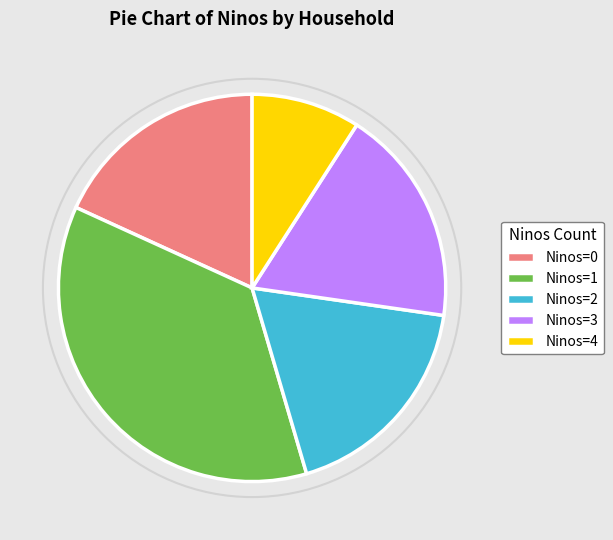

Is it true that Ninos=4 is 9% of the pie?

True